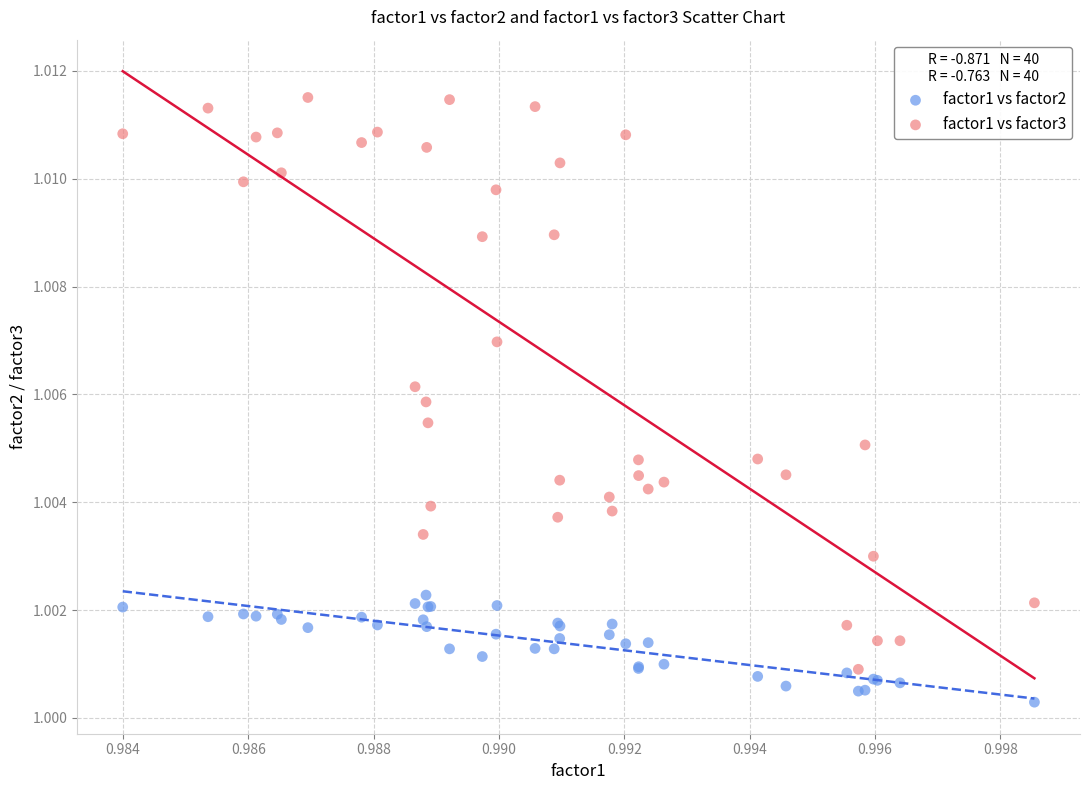

Which series contains the highest Y value?

factor1 vs factor3